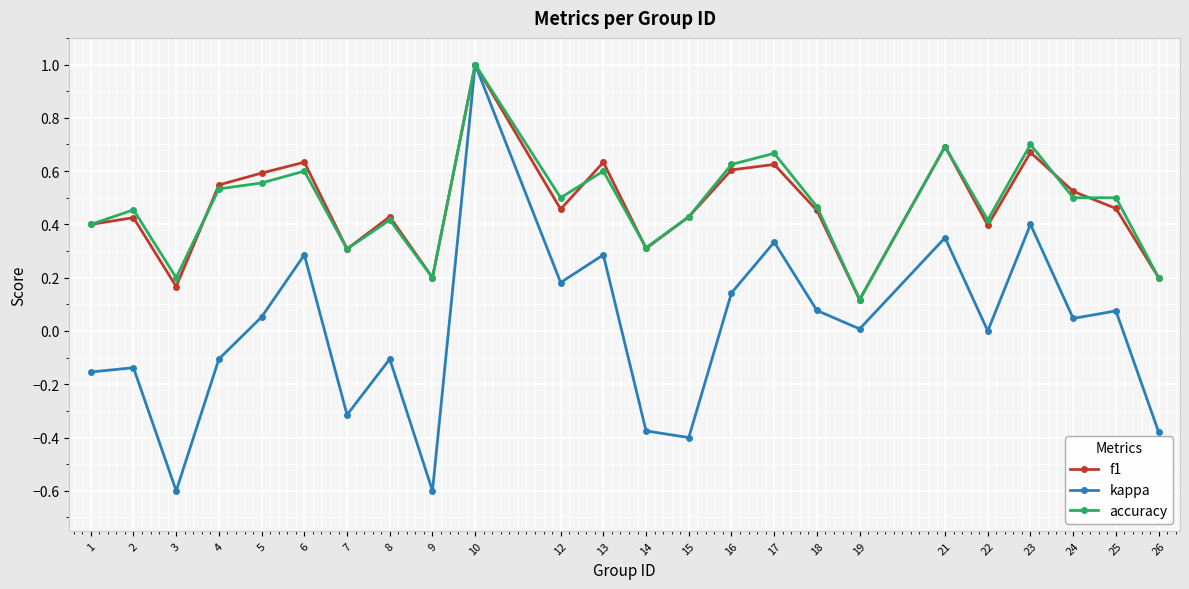

Where is the first local maximum for accuracy?

2